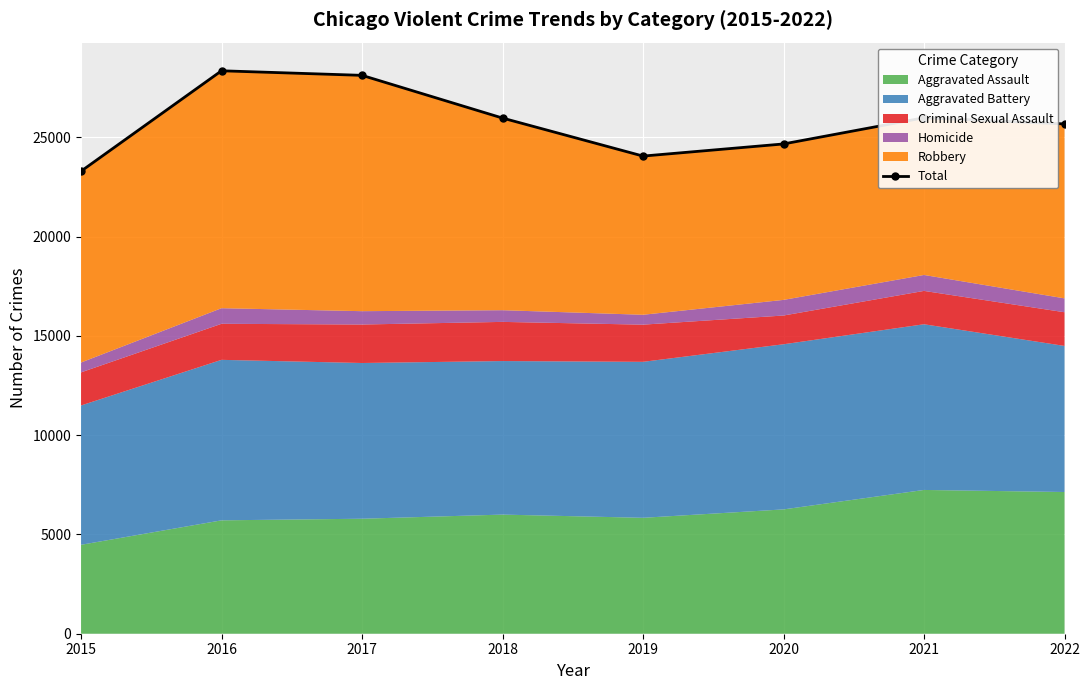

What is the difference between the second highest and minimum values?

4829